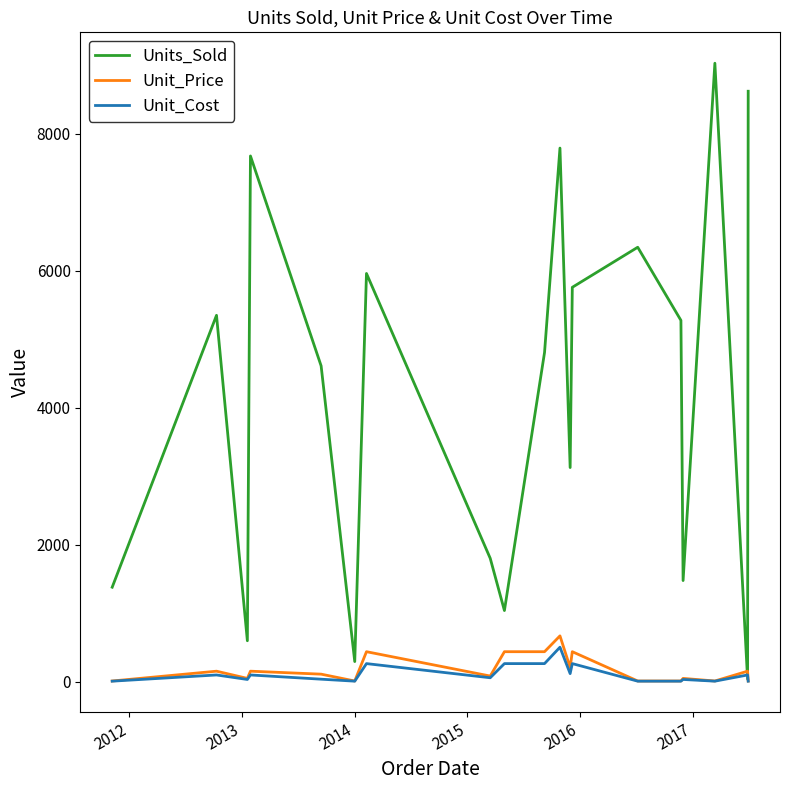

Which series has the largest total across all categories?

Units_Sold